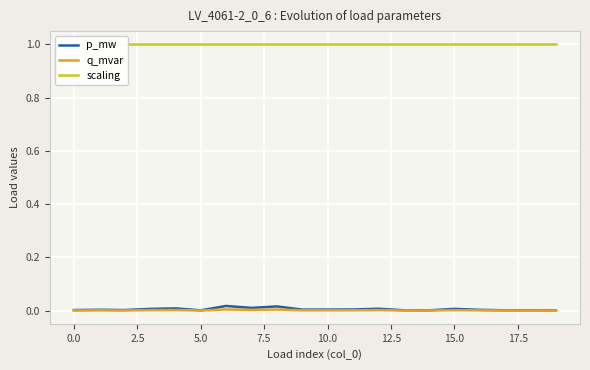

Reading right to left, what are all the values shown in this chart?

p_mw: 0.0	0.0	0.0	0.0	0.0	0.0	0.0	0.0	0.0	0.0	0.0	0.0	0.0	0.0	0.0	0.0	0.0	0.0	0.0	0.0
q_mvar: 0.0	0.0	0.0	0.0	0.0	0.0	0.0	0.0	0.0	0.0	0.0	0.0	0.0	0.0	0.0	0.0	0.0	0.0	0.0	0.0
scaling: 1.0	1.0	1.0	1.0	1.0	1.0	1.0	1.0	1.0	1.0	1.0	1.0	1.0	1.0	1.0	1.0	1.0	1.0	1.0	1.0